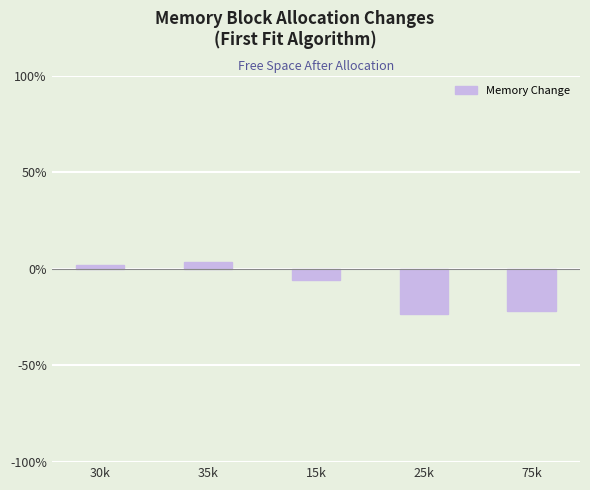

What is the greatest value displayed?

3.3